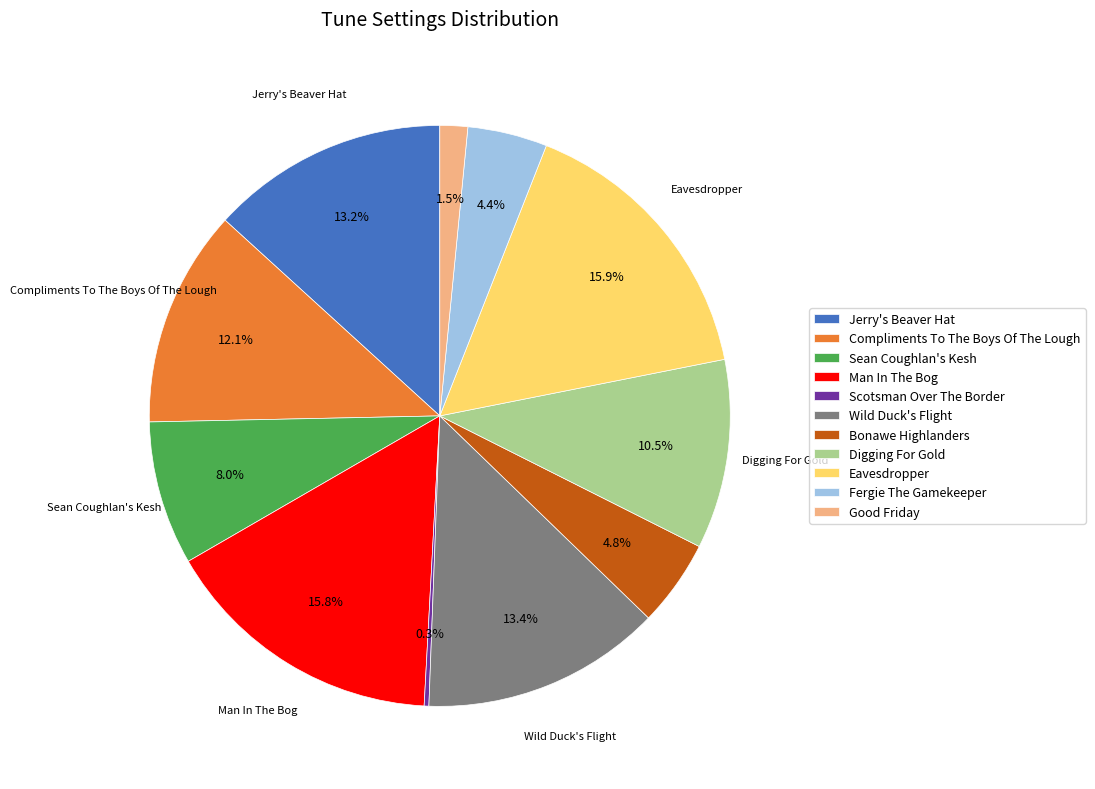

Approximately how many times larger is the value at Bonawe Highlanders compared to Sean Coughlan's Kesh?

0.6